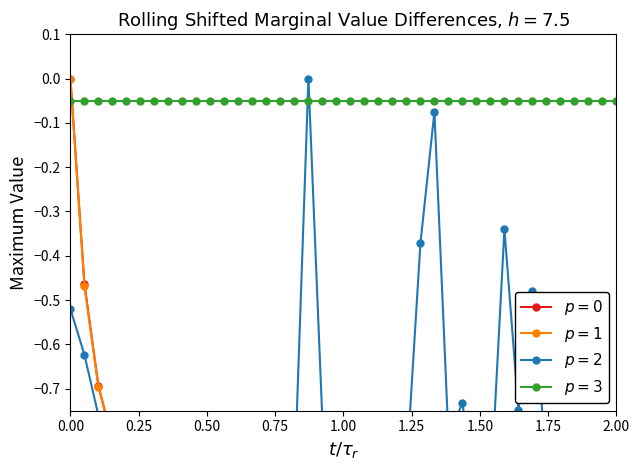

Reading left to right, extract all data points from this chart.

train_loss: 0.0	-0.5	-0.7	-0.8	-0.9	-0.9	-0.9	-1.0	-1.0	-1.0	-1.0	-1.0	-1.0	-1.0	-1.0	-1.0	-1.0	-1.0	-1.0	-1.0	-1.0	-1.0	-1.0	-1.0	-1.0	-1.0	-1.0	-1.0	-1.0	-1.0	-1.0	-1.0	-1.0	-1.0	-1.0	-1.0	-1.0	-1.0	-1.0	-1.0
test_loss: 0.0	-0.5	-0.7	-0.8	-0.9	-0.9	-0.9	-1.0	-1.0	-1.0	-1.0	-1.0	-1.0	-1.0	-1.0	-1.0	-1.0	-1.0	-1.0	-1.0	-1.0	-1.0	-1.0	-1.0	-1.0	-1.0	-1.0	-1.0	-1.0	-1.0	-1.0	-1.0	-1.0	-1.0	-1.0	-1.0	-1.0	-1.0	-1.0	-1.0
times: -0.5	-0.6	-0.8	-0.8	-0.9	-0.9	-0.8	-0.8	-0.9	-1.0	-0.9	-0.9	-1.0	-0.9	-0.9	-0.9	-0.9	0.0	-0.8	-0.8	-1.0	-0.8	-0.9	-0.9	-0.9	-0.4	-0.1	-0.8	-0.7	-1.0	-0.9	-0.3	-0.7	-0.5	-0.9	-0.9	-1.0	-0.9	-1.0	-1.0
train_acc: -0.1	-0.1	-0.1	-0.1	-0.1	-0.1	-0.1	-0.1	-0.1	-0.1	-0.1	-0.1	-0.1	-0.1	-0.1	-0.1	-0.1	-0.1	-0.1	-0.1	-0.1	-0.1	-0.1	-0.1	-0.1	-0.1	-0.1	-0.1	-0.1	-0.1	-0.1	-0.1	-0.1	-0.1	-0.1	-0.1	-0.1	-0.1	-0.1	-0.1